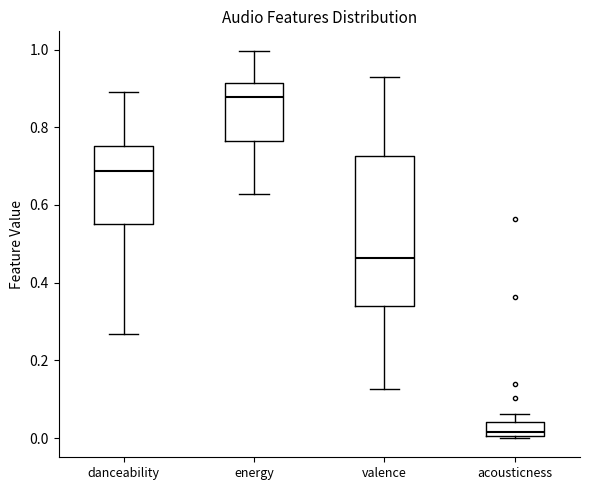

Which box's median line is the lowest?

acousticness